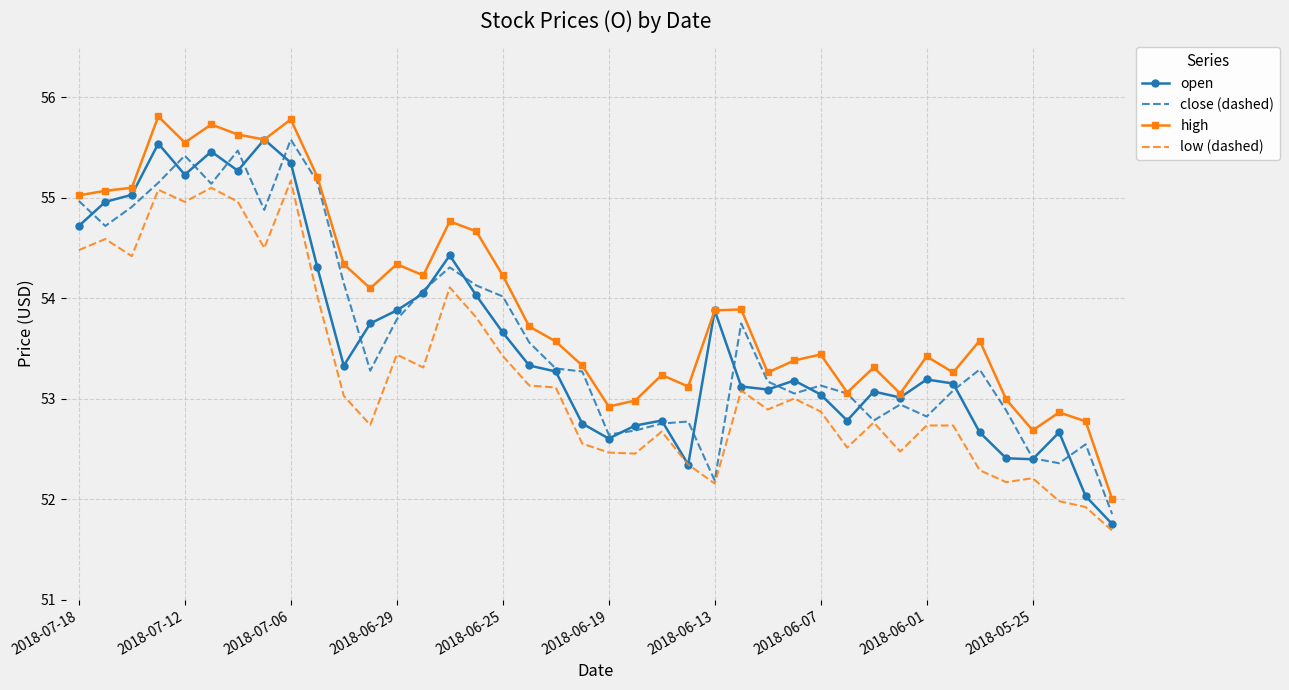

What is the highest value of the open series?

55.6